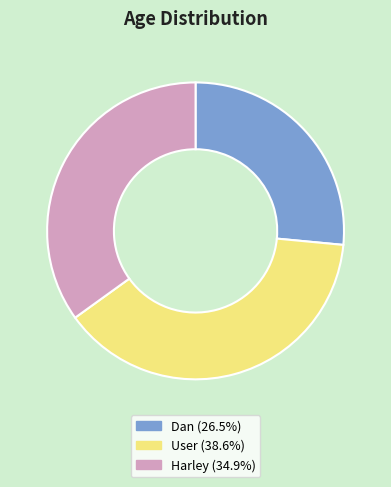

Count the number of slices in the pie.

3